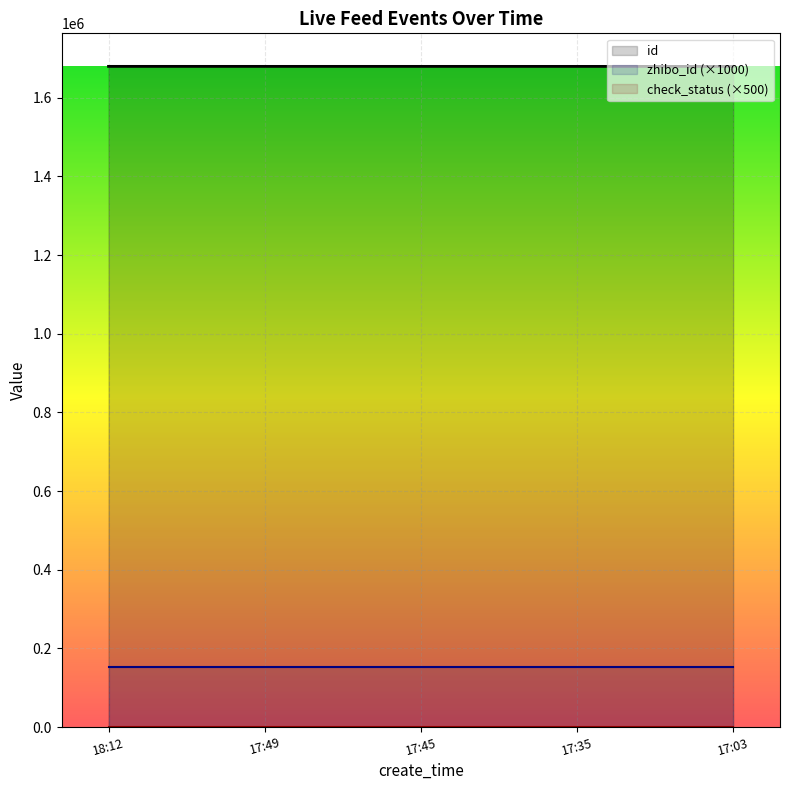

What is the value of the zhibo_id (×1000) point at the 2nd from the left?

152000